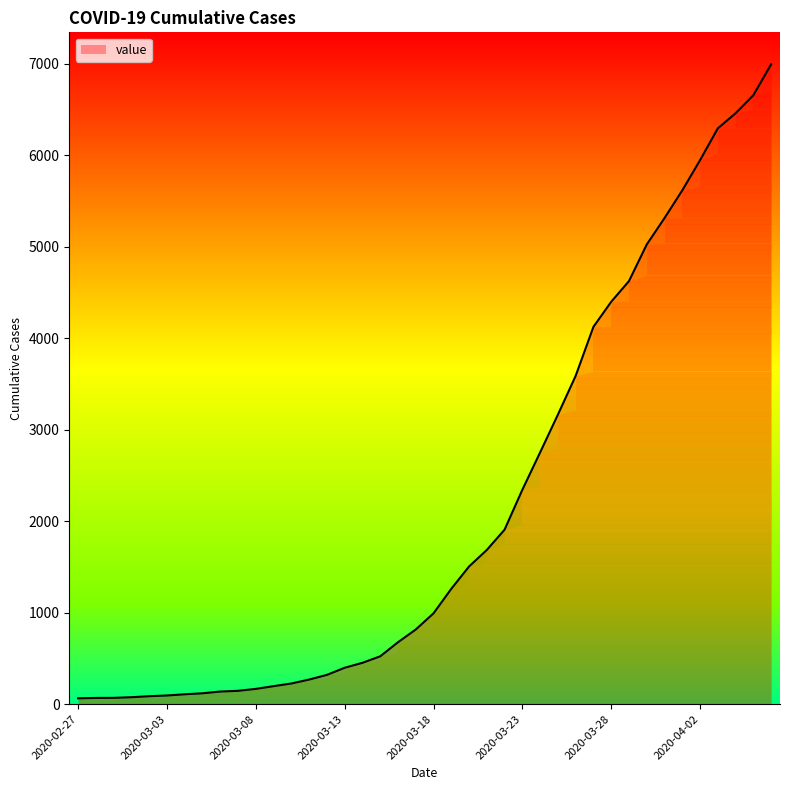

What is the difference between the maximum and minimum values?

6931